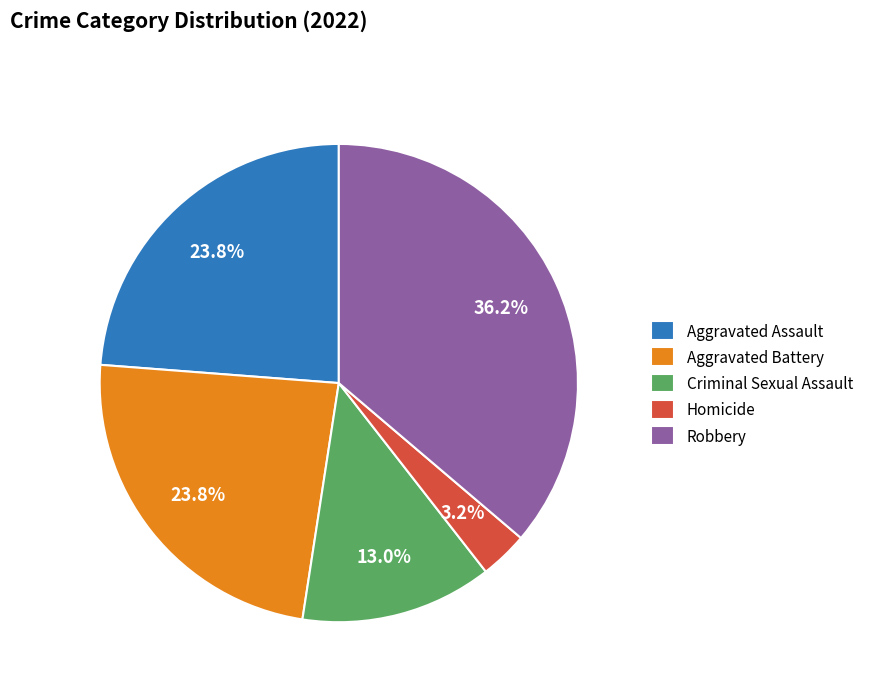

To the nearest percent, what is the difference between the largest and smallest slice percentages?

33%